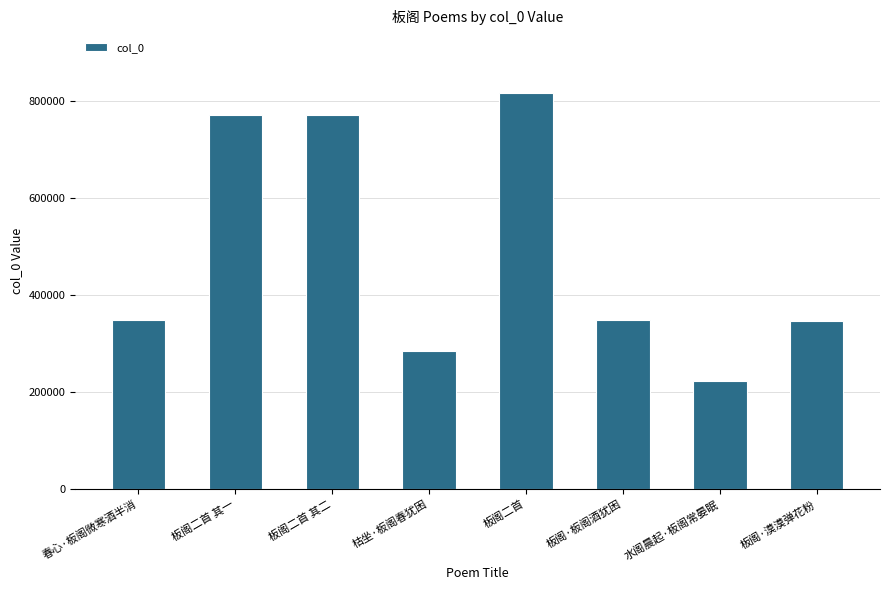

What is the maximum value shown in the chart?

816506